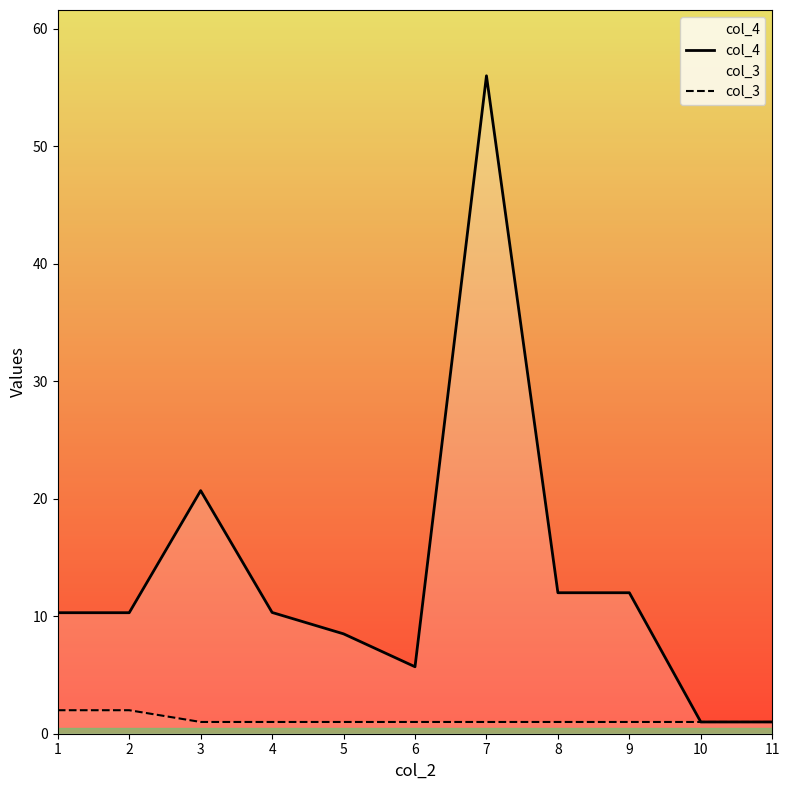

Which series has the widest spread of values?

col_4